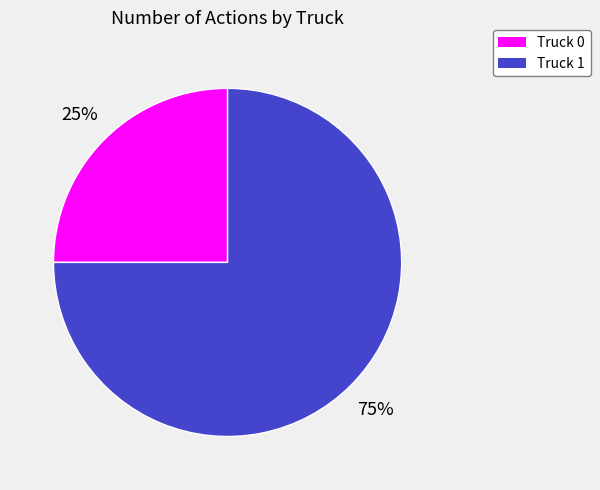

To the nearest percent, what is the difference between the Truck 0 and Truck 1 slice percentages?

50%